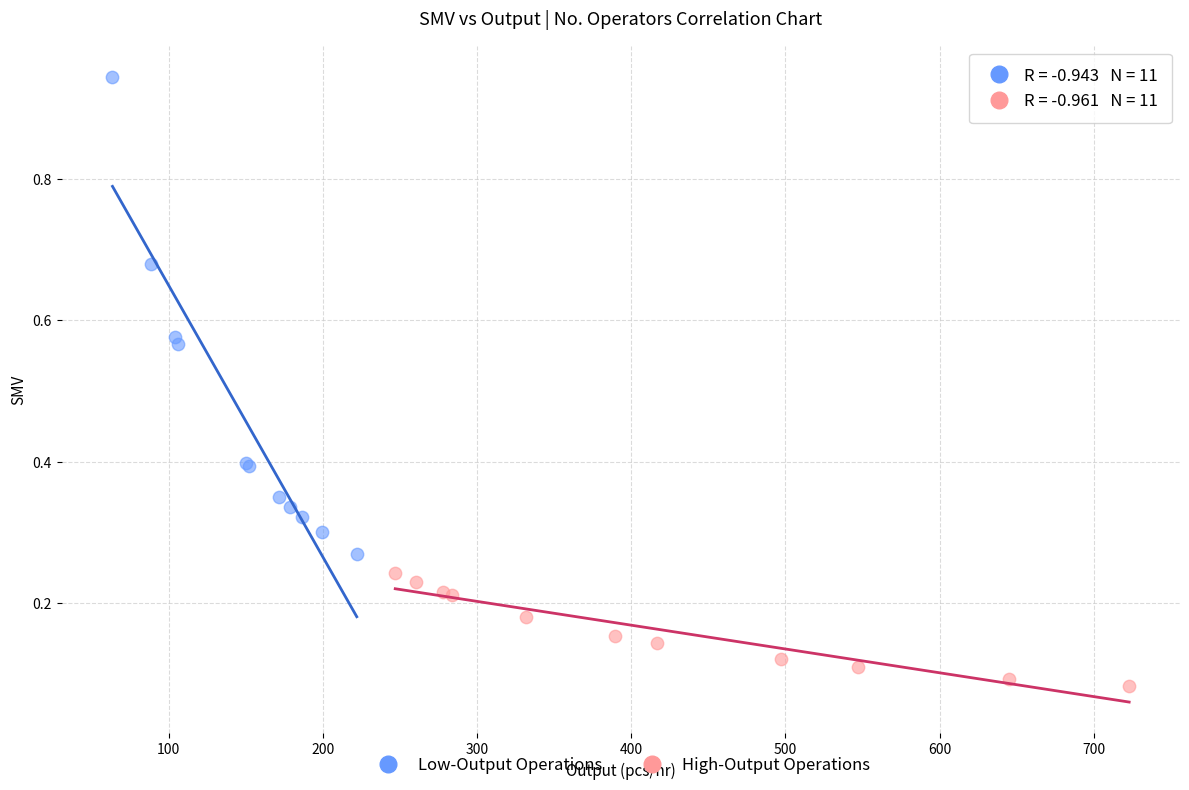

Which series has the widest spread of Y values?

Low-Output Operations